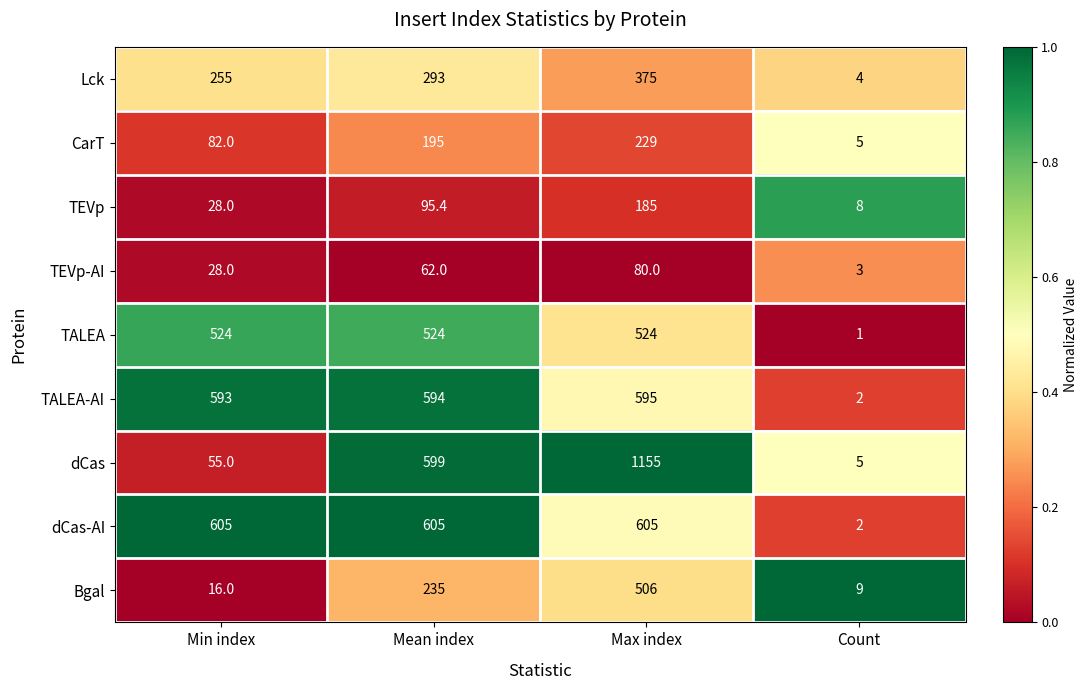

At which category is the sum across all series the highest?

Max index